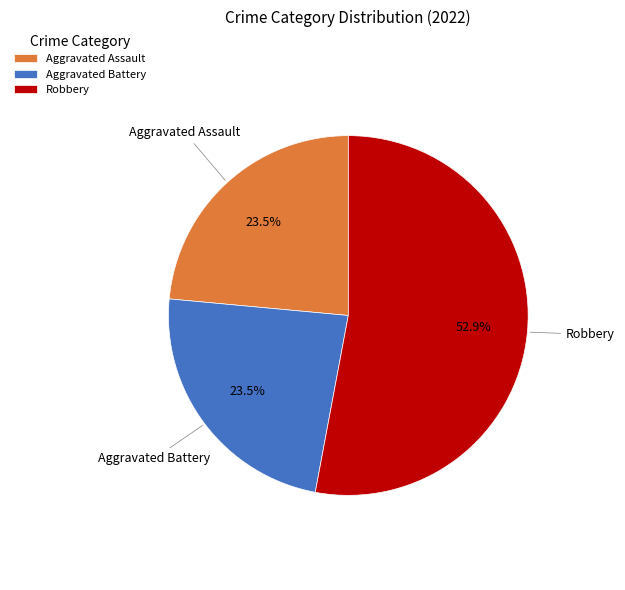

Is there a majority slice in this chart?

Yes